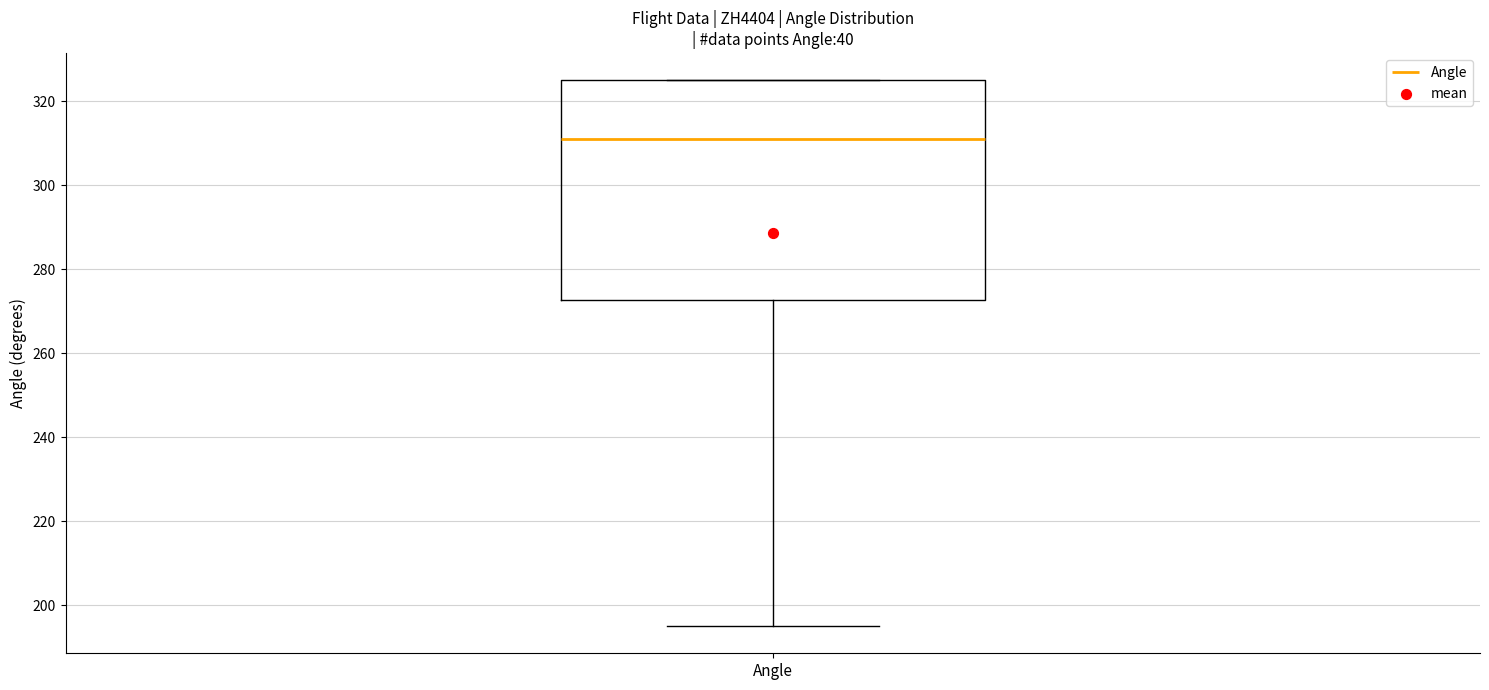

Where is the upper edge of the box for Angle on the y-axis? The values are not printed on the chart, so give them approximately, as read against the axis.

326